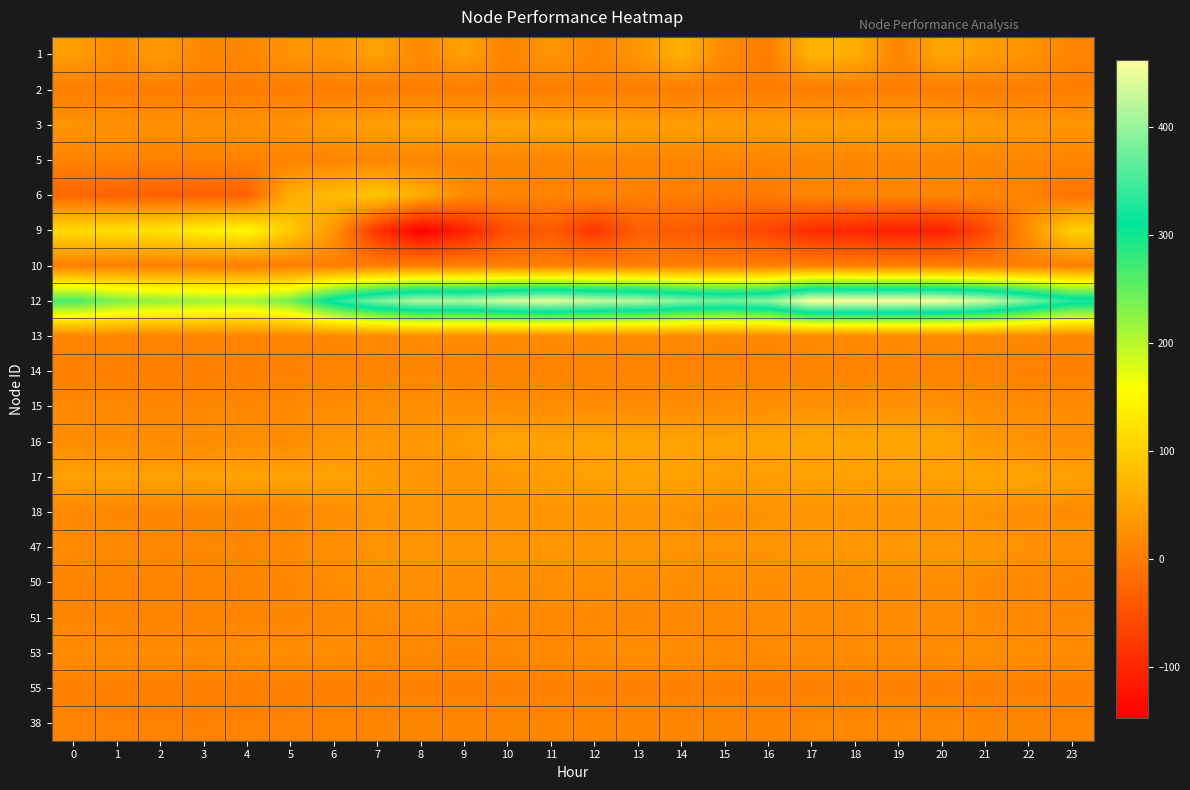

At how many categories does at least one series exceed 376?

16